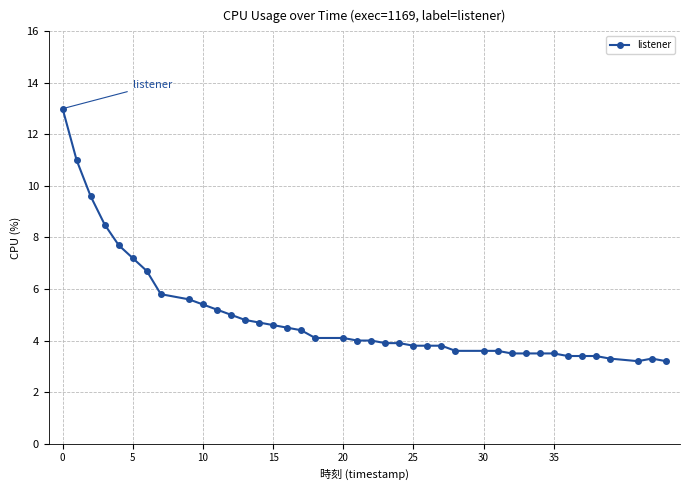

What is the average value?

4.9